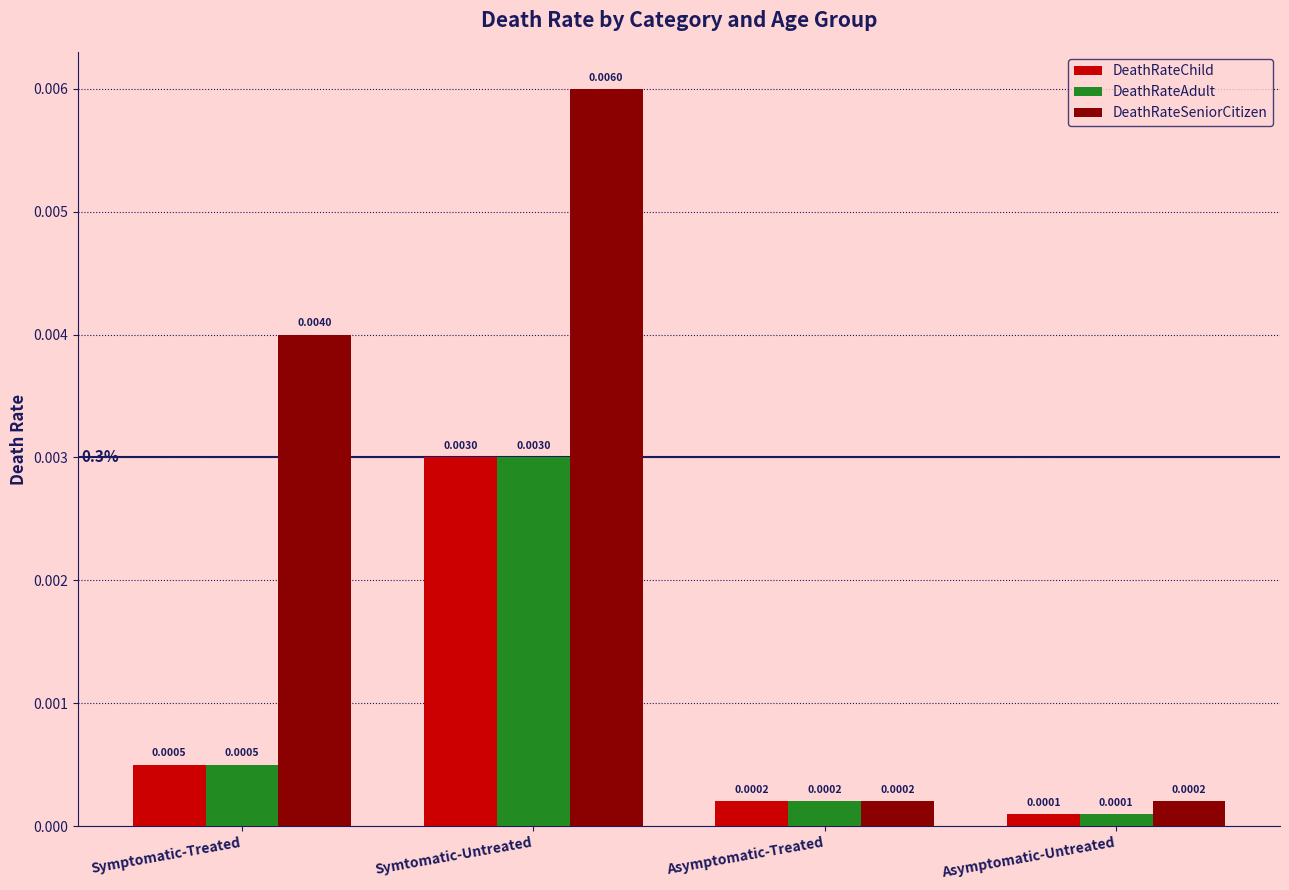

Count the number of data series in this chart.

3